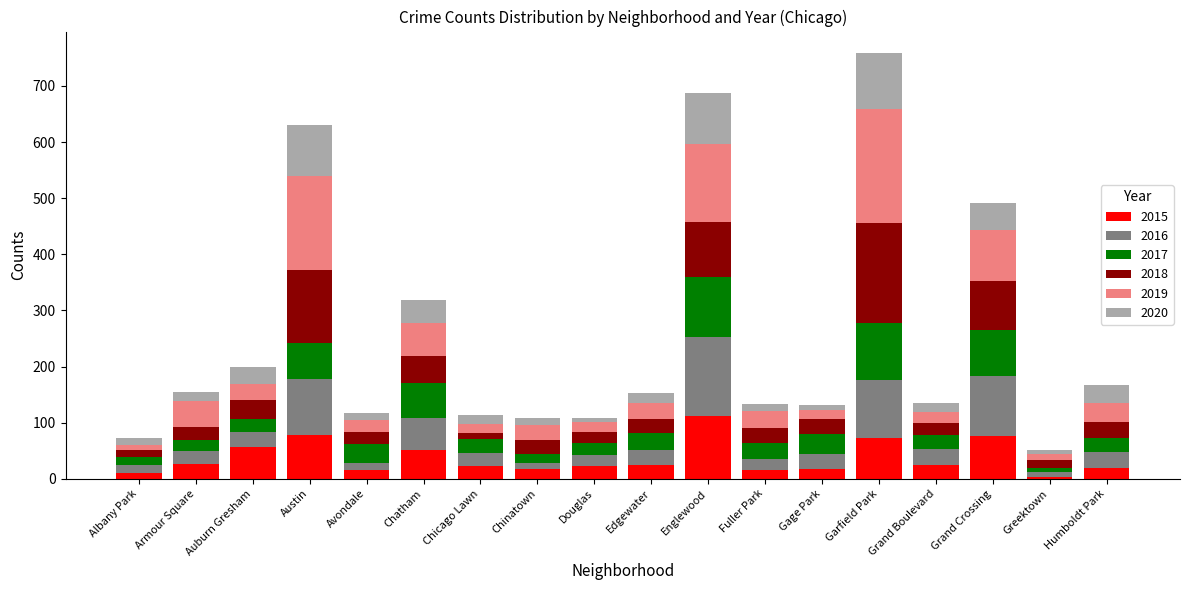

What is the maximum value for 2015?

111